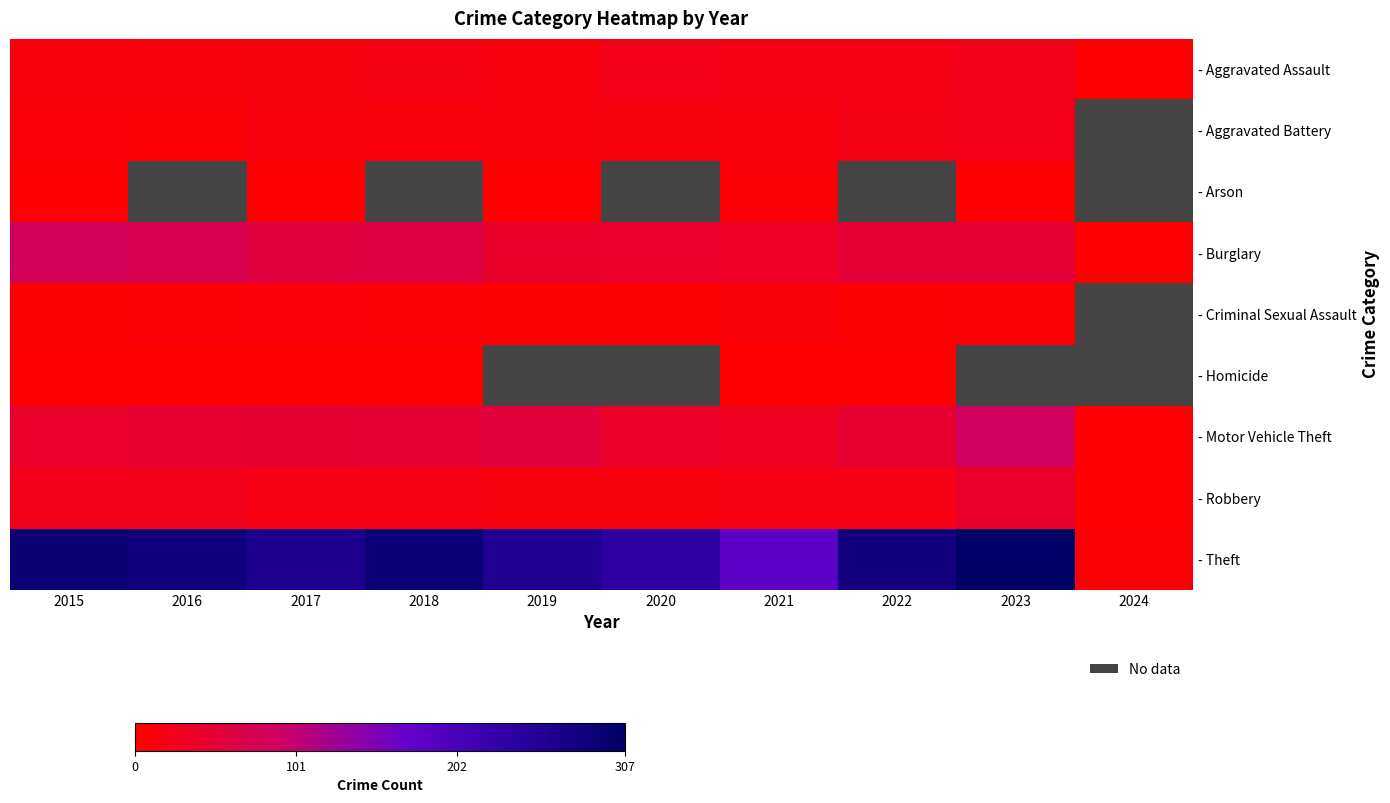

Count the number of data series in this chart.

9